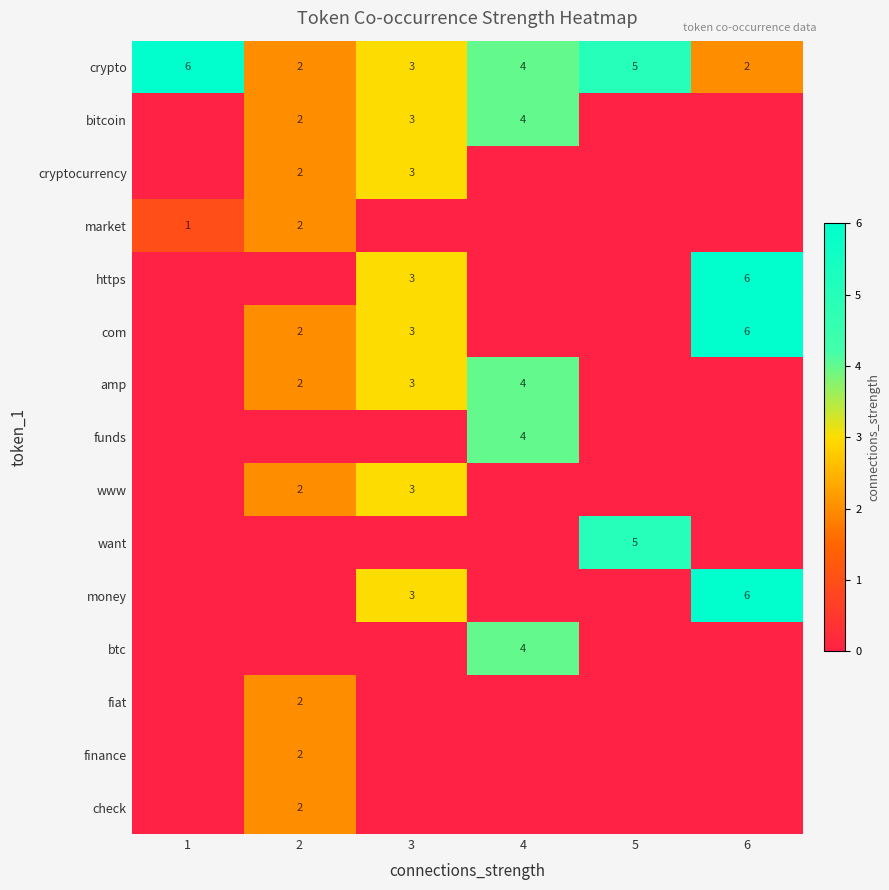

The value of cryptocurrency at 2 is 2. True or false?

True